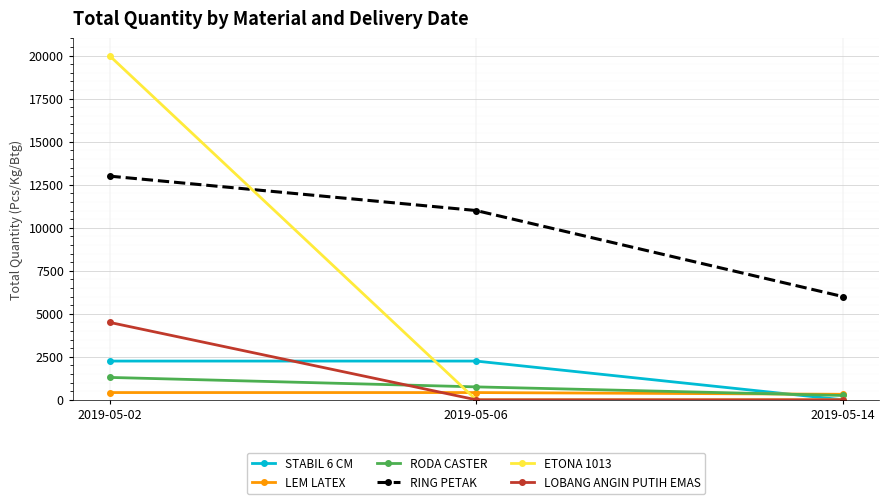

What are all the series names shown in the legend?

STABIL 6 CM, LEM LATEX, RODA CASTER, RING PETAK, ETONA 1013, LOBANG ANGIN PUTIH EMAS